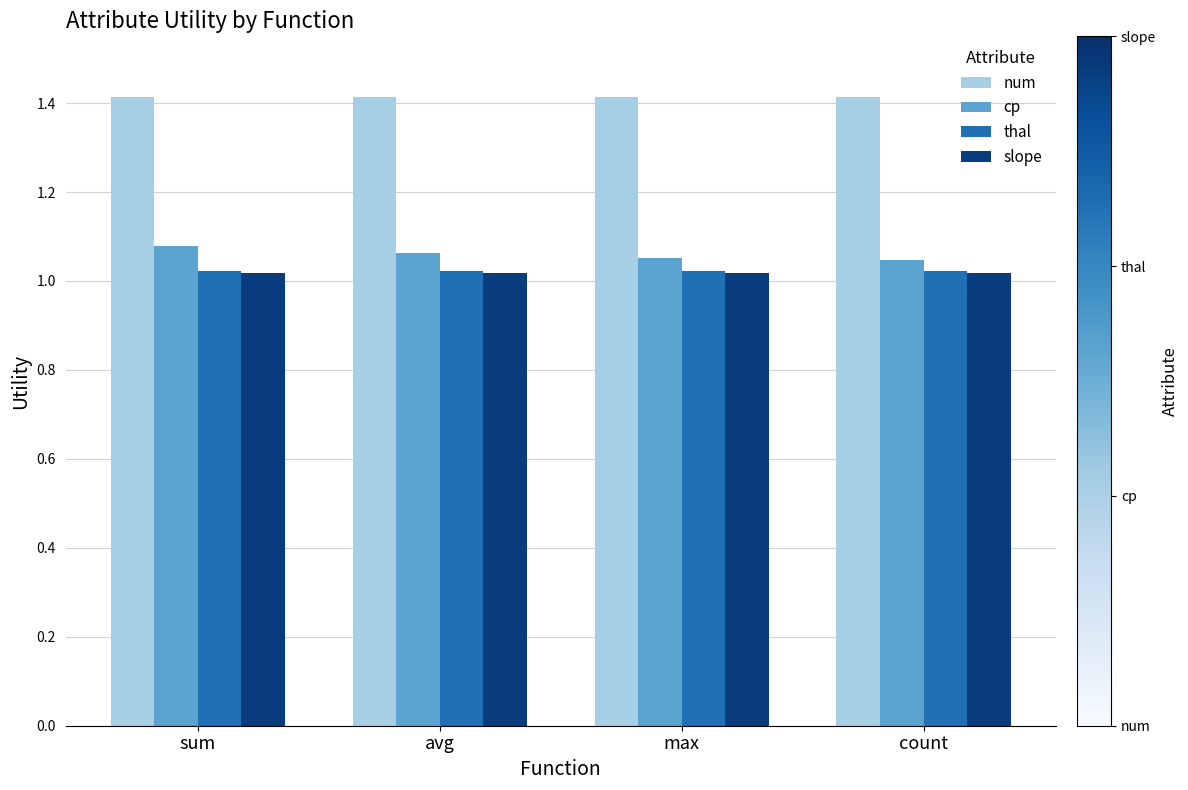

What value does the num series have at count?

1.4